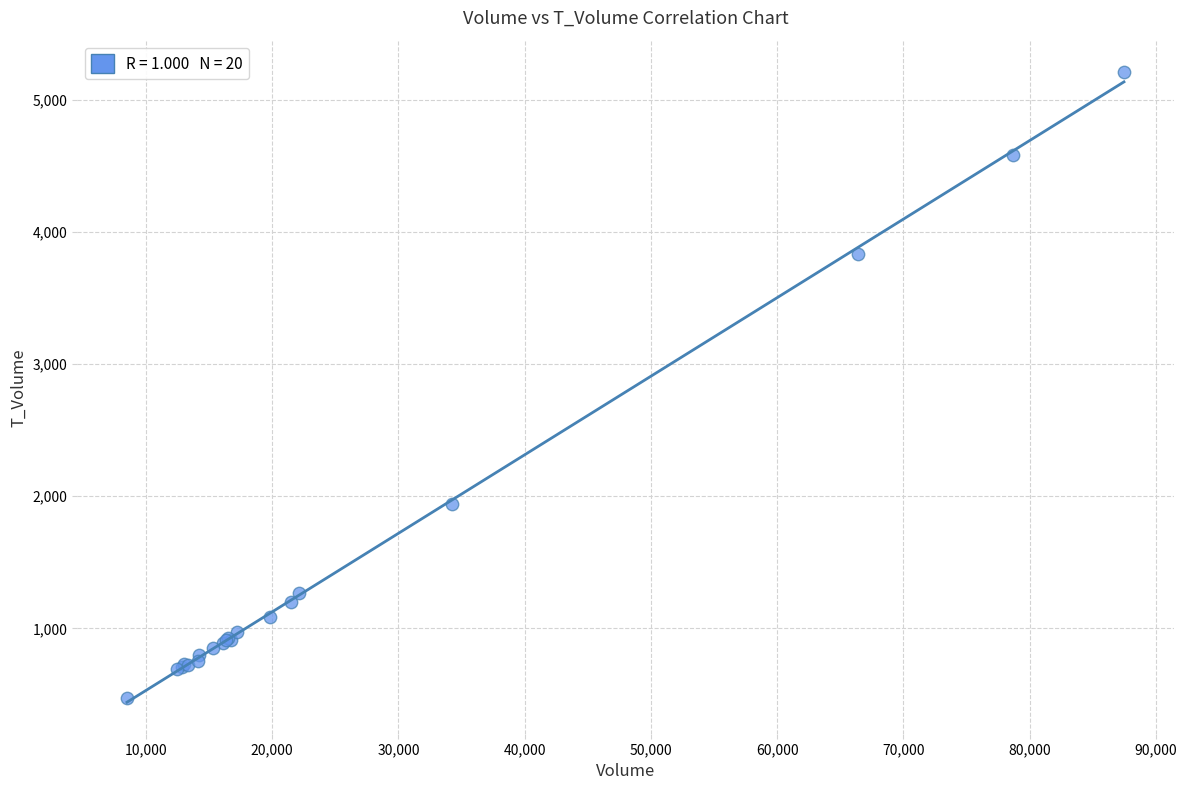

What Y value in the scatter plot is closest to 2841?

1940